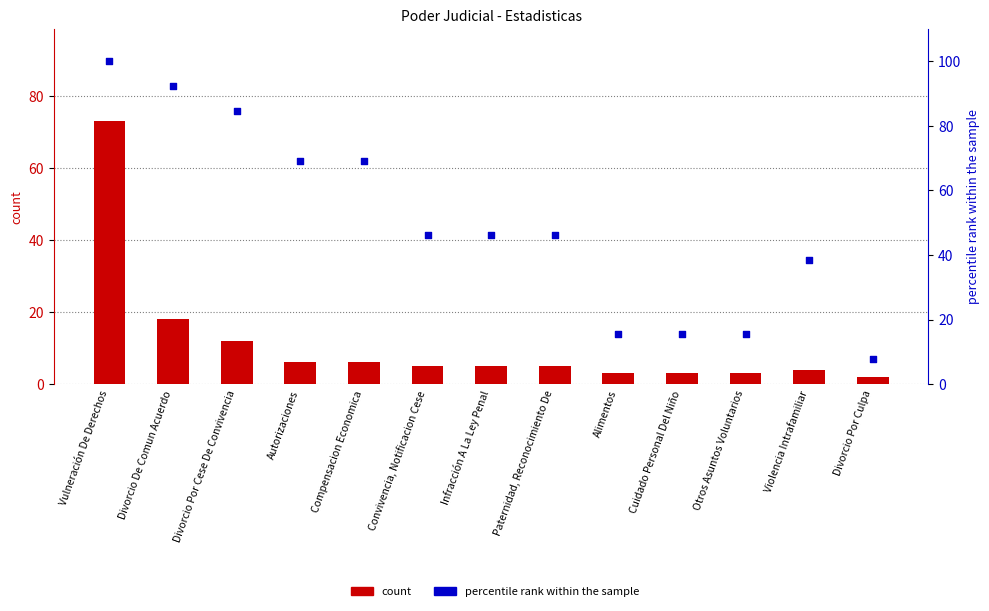

Is the value of percentile rank within the sample at Otros Asuntos Voluntarios greater than the value of count at Otros Asuntos Voluntarios?

Yes